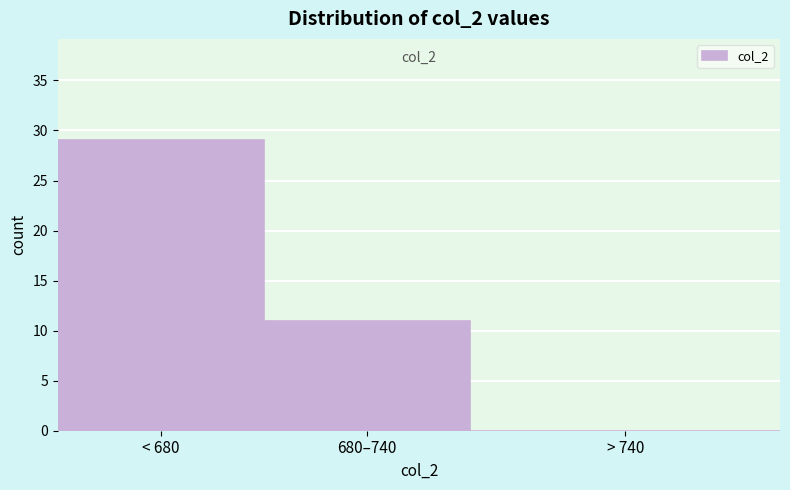

Reading left to right, transcribe all the data shown in this chart.

< 680=29	680–740=11	> 740=0